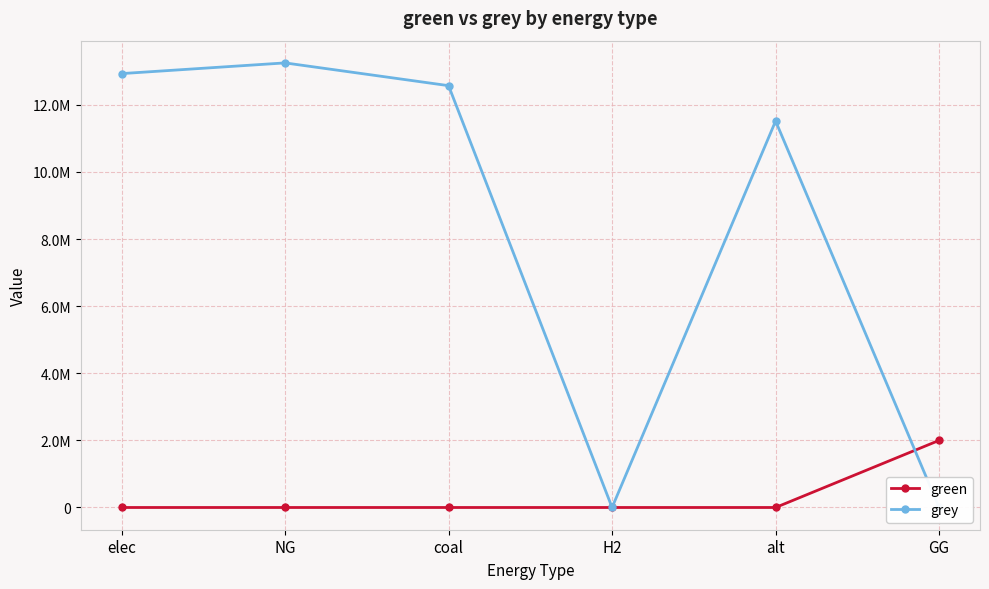

Rank the series at elec from highest to lowest value.

grey, green